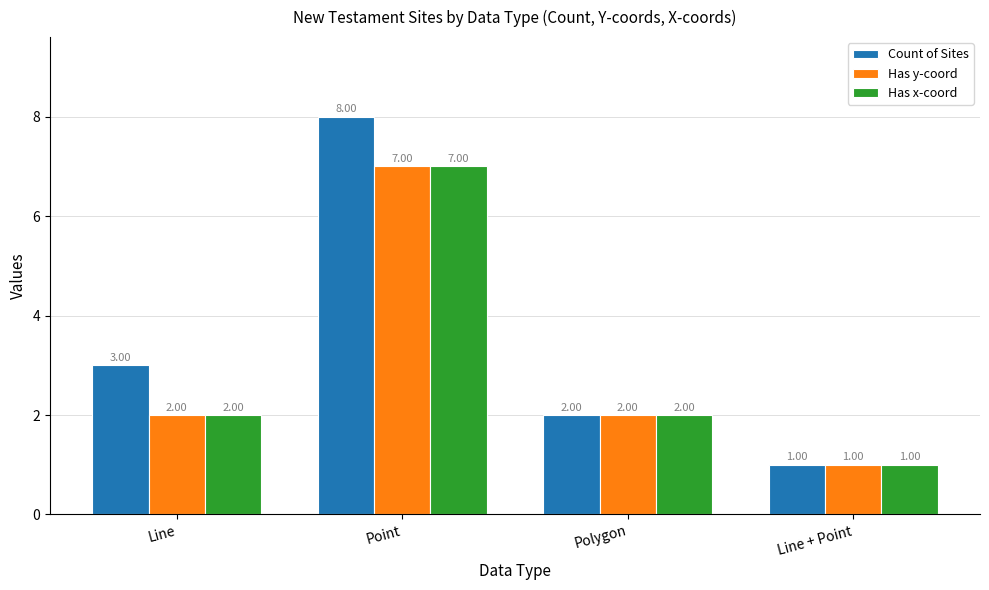

True or false: Has x-coord has a value of 7 at Point.

True